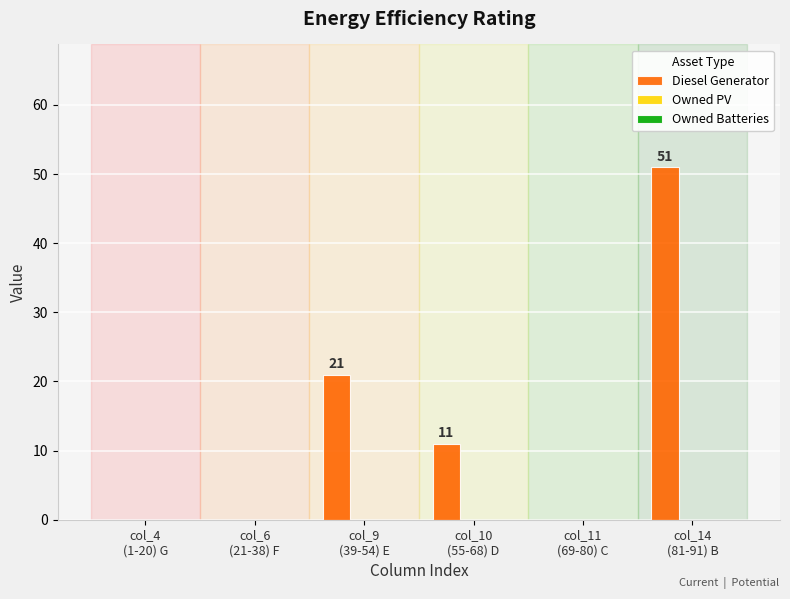

What is the maximum value shown in the chart?

51